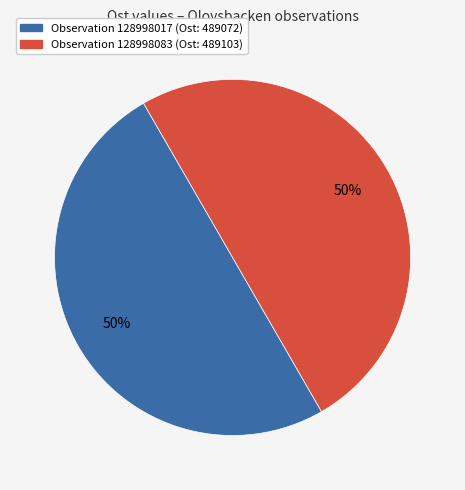

To the nearest percent, what is the average slice percentage?

50%